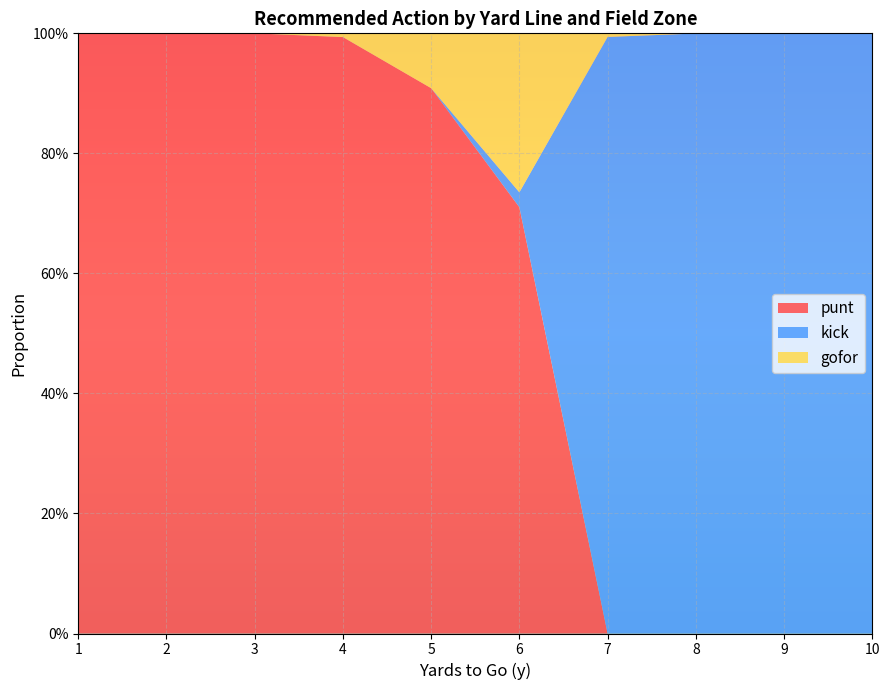

What are all the series names shown in the legend?

punt, kick, gofor